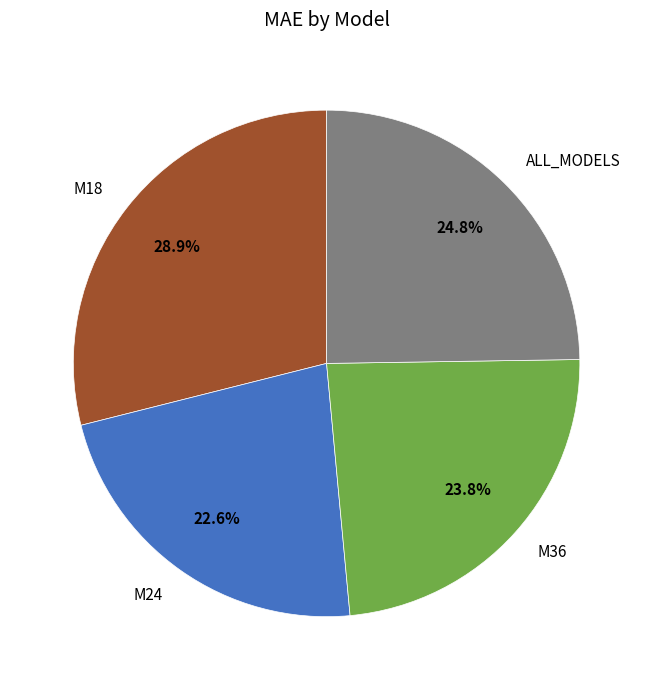

To the nearest percent, what is the difference between the M18 and M36 slice percentages?

5%